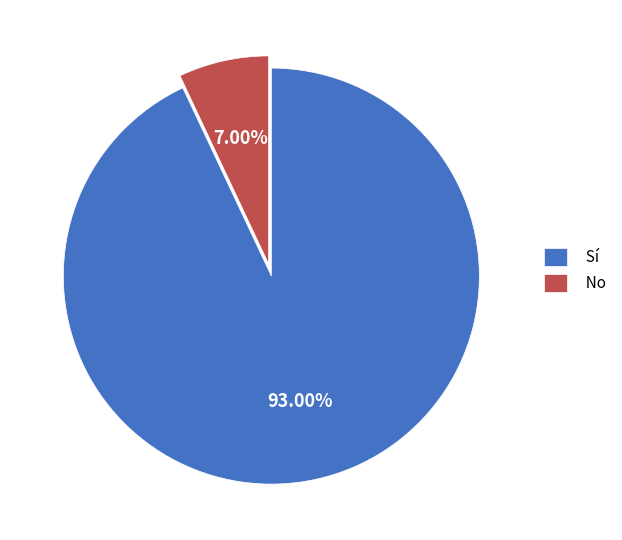

Rank the categories by value from lowest to highest.

No, Sí